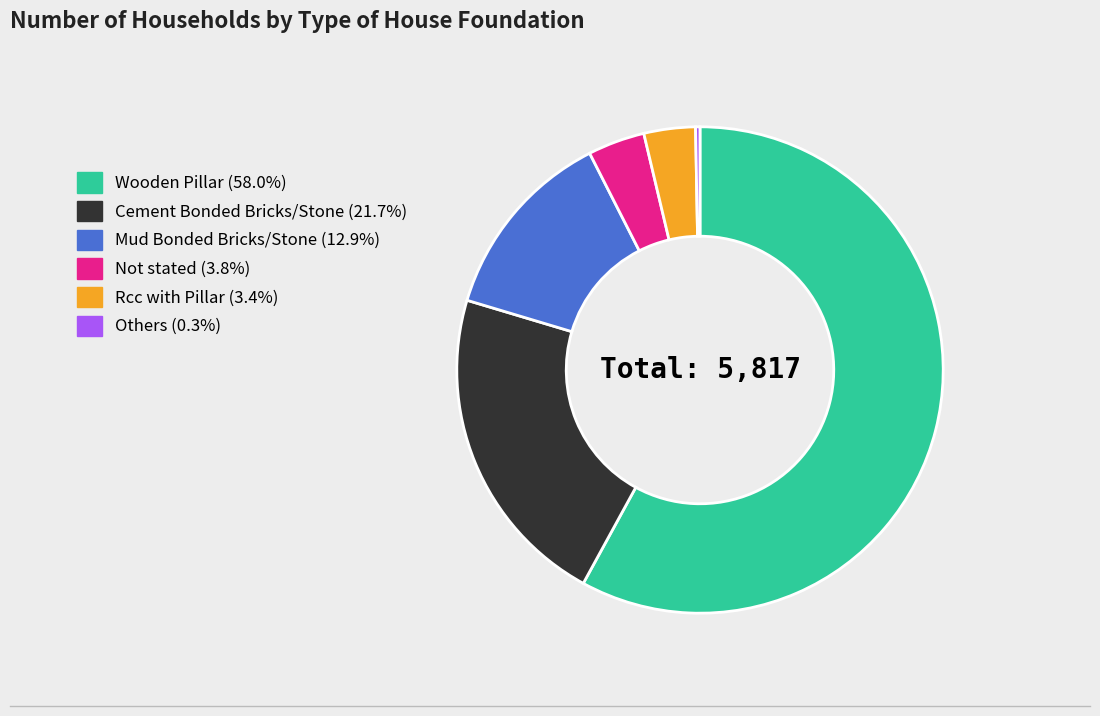

Is it true that Others is 0% of the pie?

True